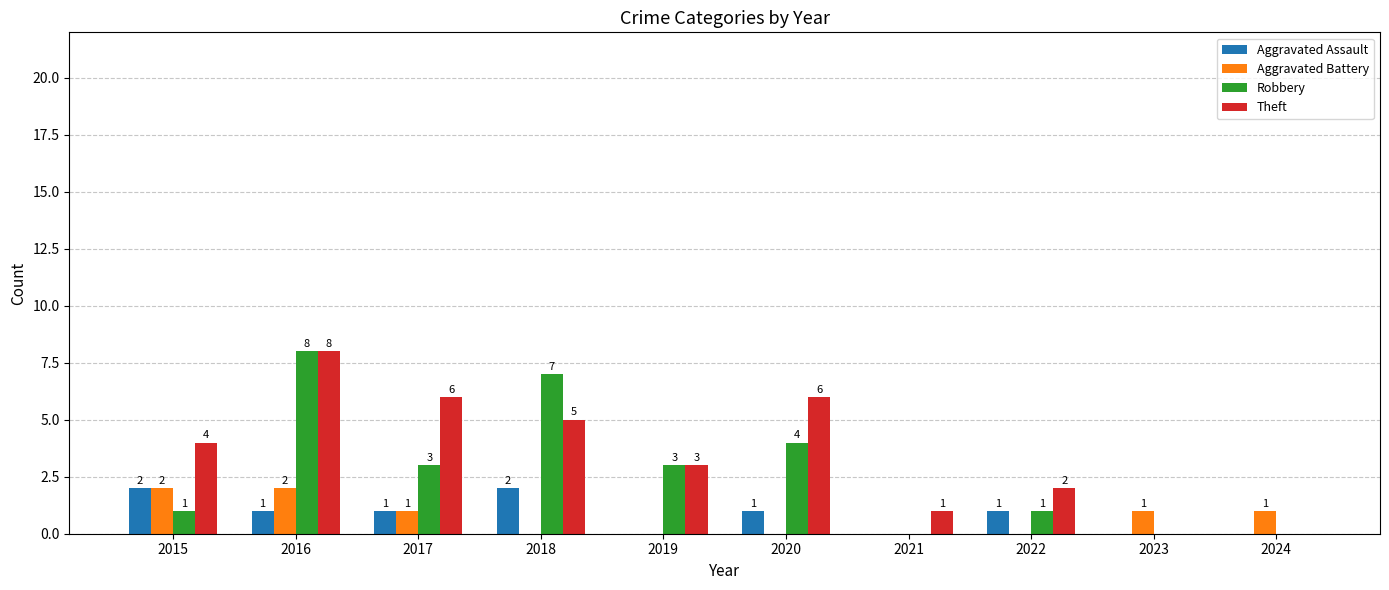

What is the sum of the Aggravated Battery values at 2021 and 2024?

1